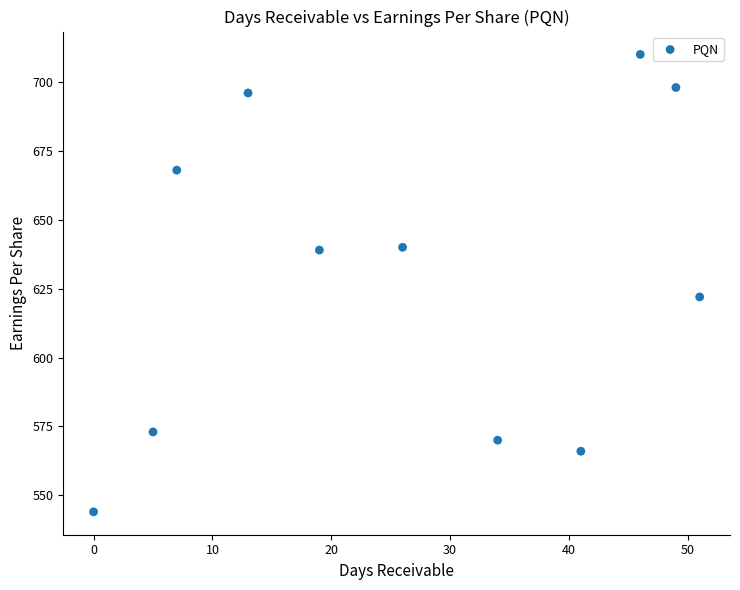

What is the range of Y values (max minus min)?

166